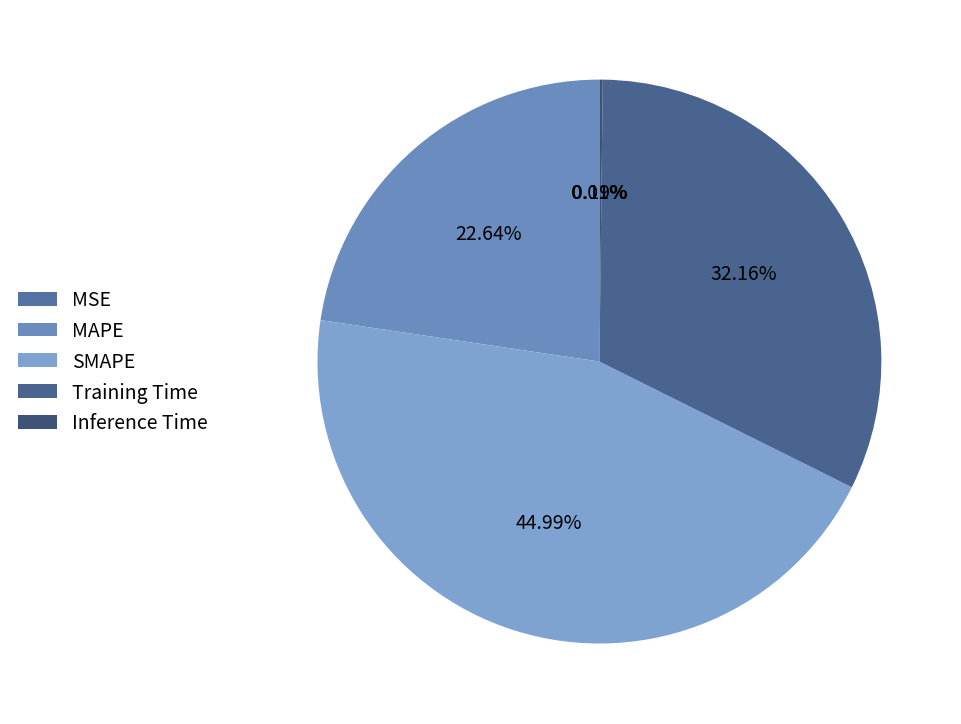

To the nearest percent, what is the combined percentage of Inference Time and Training Time?

32%